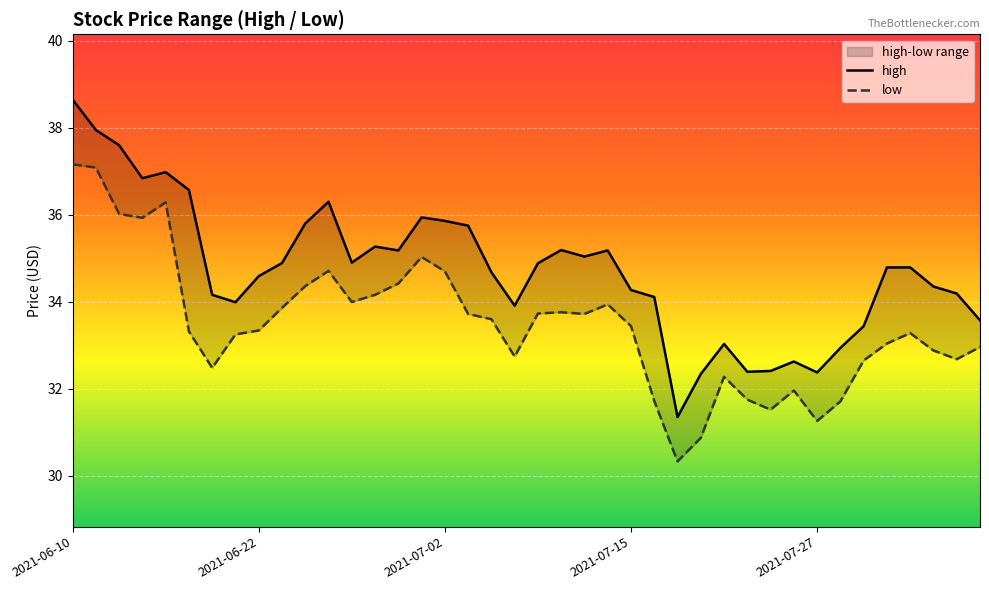

Reading right to left, what are all the values shown in this chart?

high: 33.6	34.2	34.4	34.8	34.8	33.4	32.9	32.4	32.6	32.4	32.4	33.0	32.3	31.4	34.1	34.3	35.2	35.0	35.2	34.9	33.9	34.7	35.8	35.9	35.9	35.2	35.3	34.9	36.3	35.8	34.9	34.6	34.0	34.2	36.6	37.0	36.8	37.6	38.0	38.6
low: 33.0	32.7	32.9	33.3	33.0	32.6	31.7	31.3	32.0	31.5	31.8	32.3	30.9	30.3	31.7	33.4	33.9	33.7	33.8	33.7	32.7	33.6	33.7	34.7	35.0	34.4	34.2	34.0	34.7	34.4	33.9	33.3	33.2	32.5	33.3	36.3	35.9	36.0	37.1	37.2